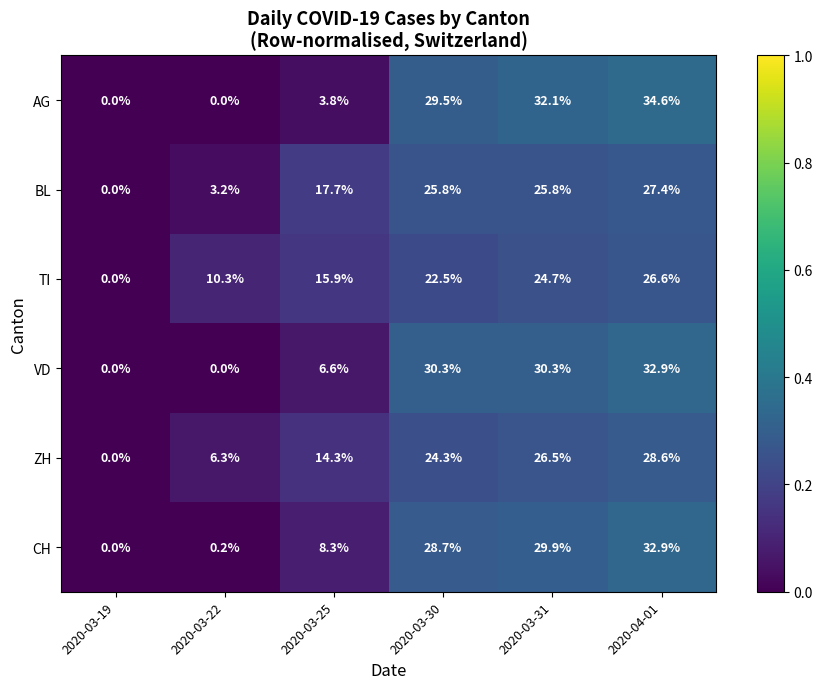

What is the difference between the second highest and second lowest values in the VD series?

30.3